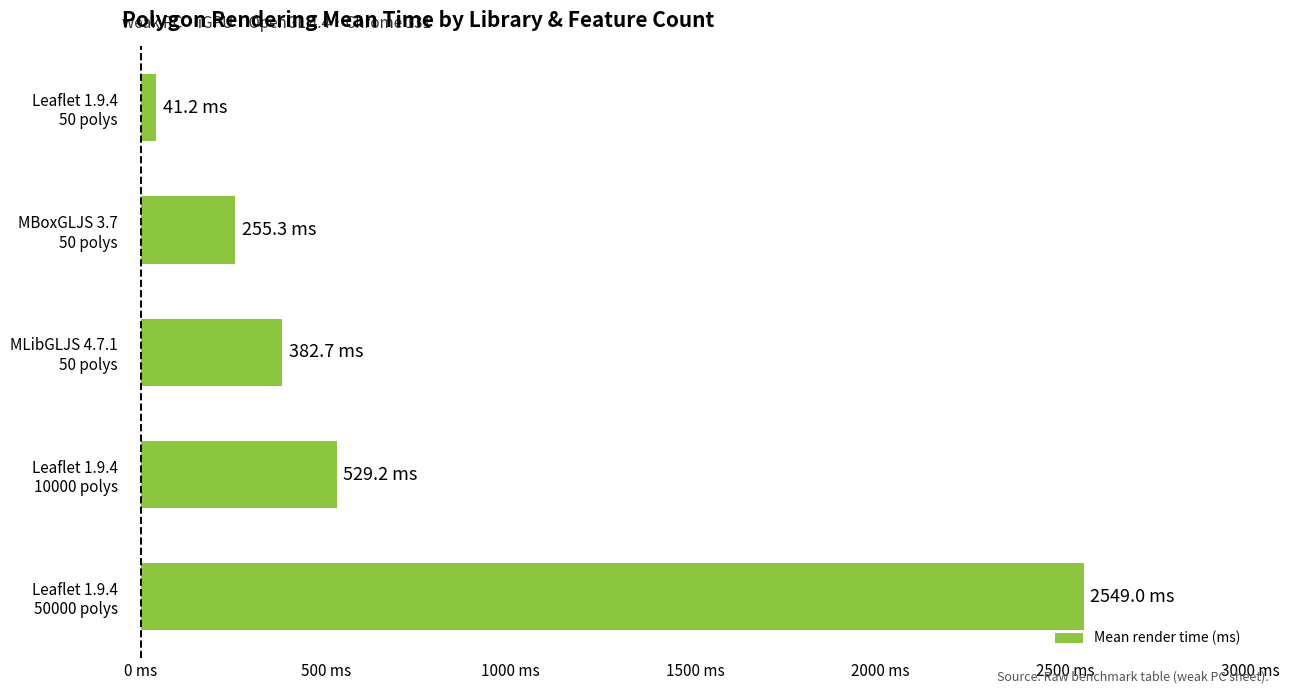

Does the chart contain any negative values?

No